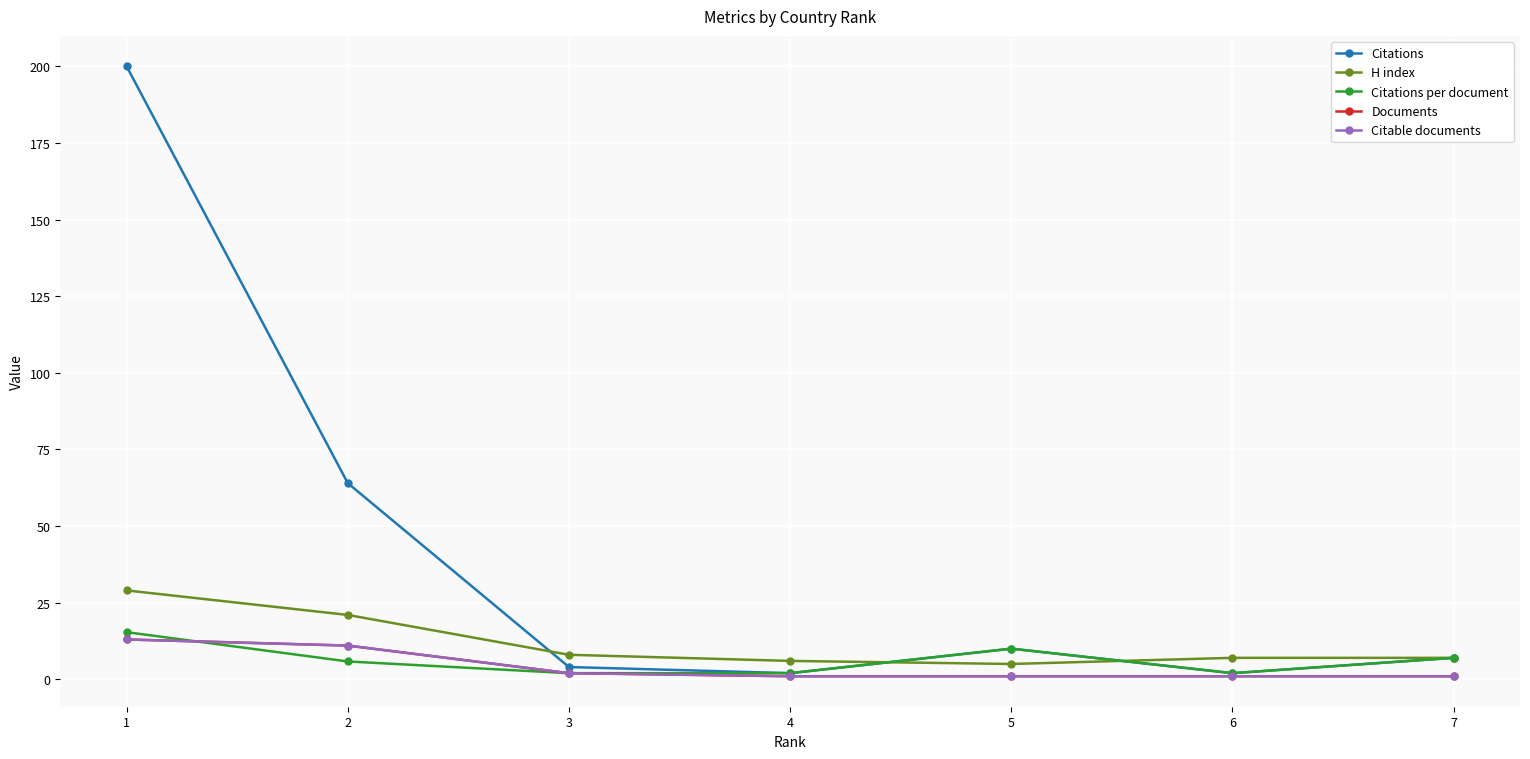

What is the sum of all Citations values?

289.0